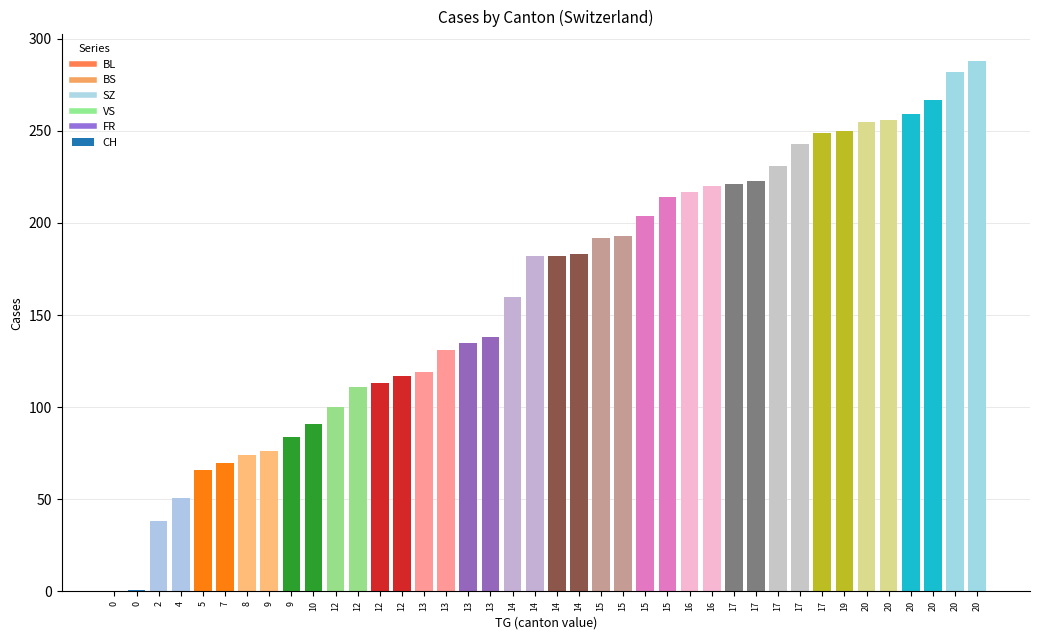

Count the number of data series in this chart.

6